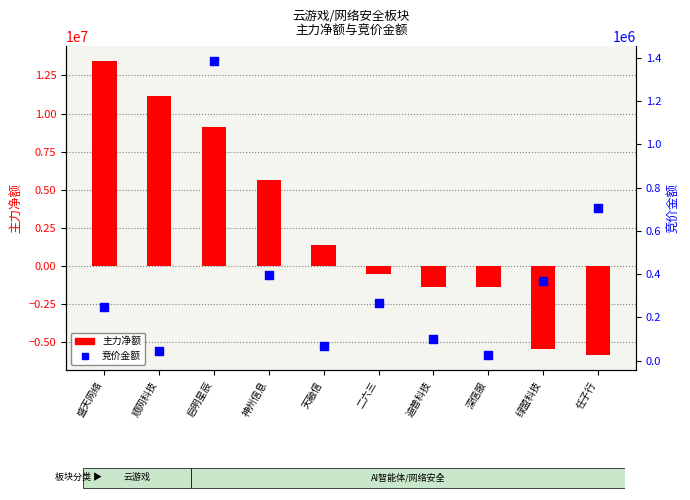

Which series has the largest total across all categories?

主力净额